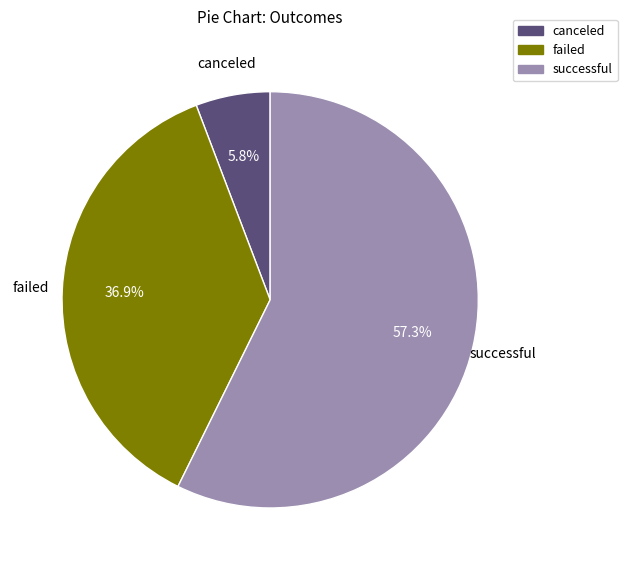

Is there any slice that represents more than half of the pie?

Yes